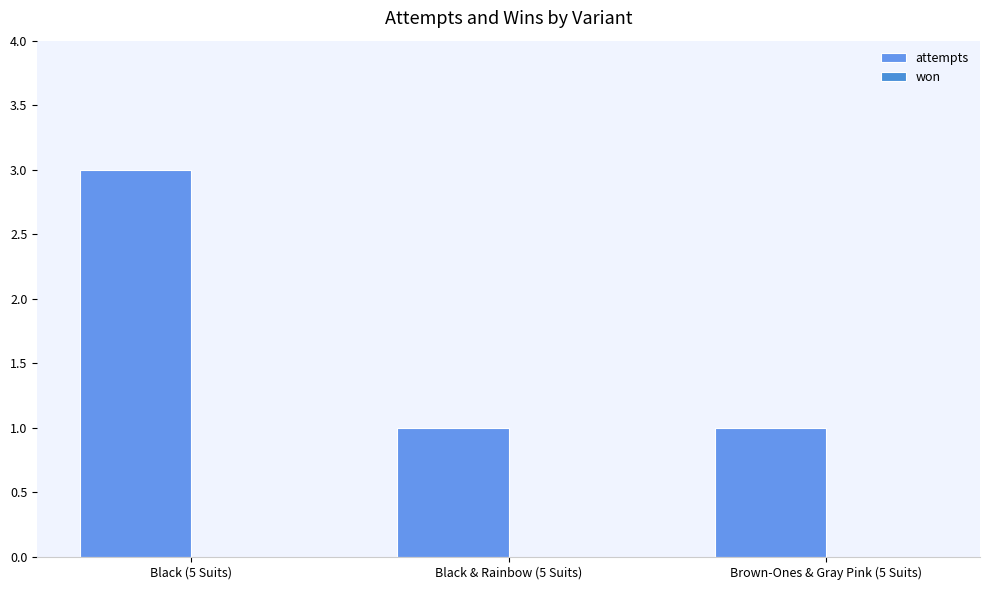

What is the label of the 2nd bar from the right?

Black & Rainbow (5 Suits)